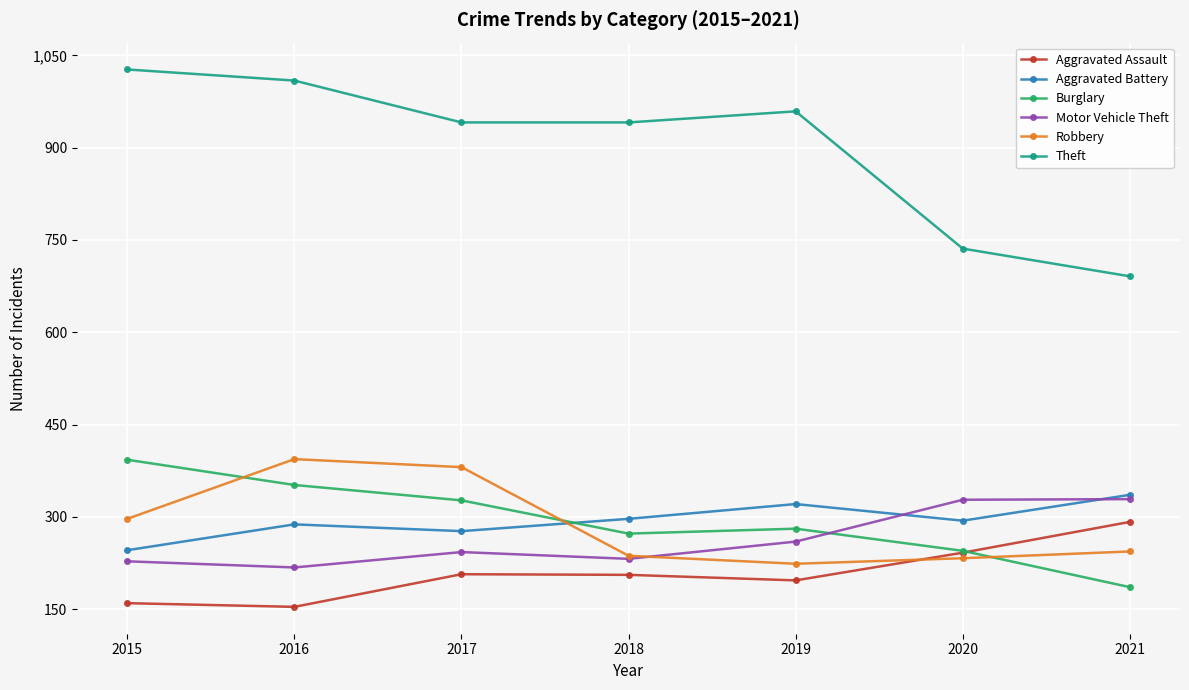

How many times do Robbery and Burglary cross each other?

3